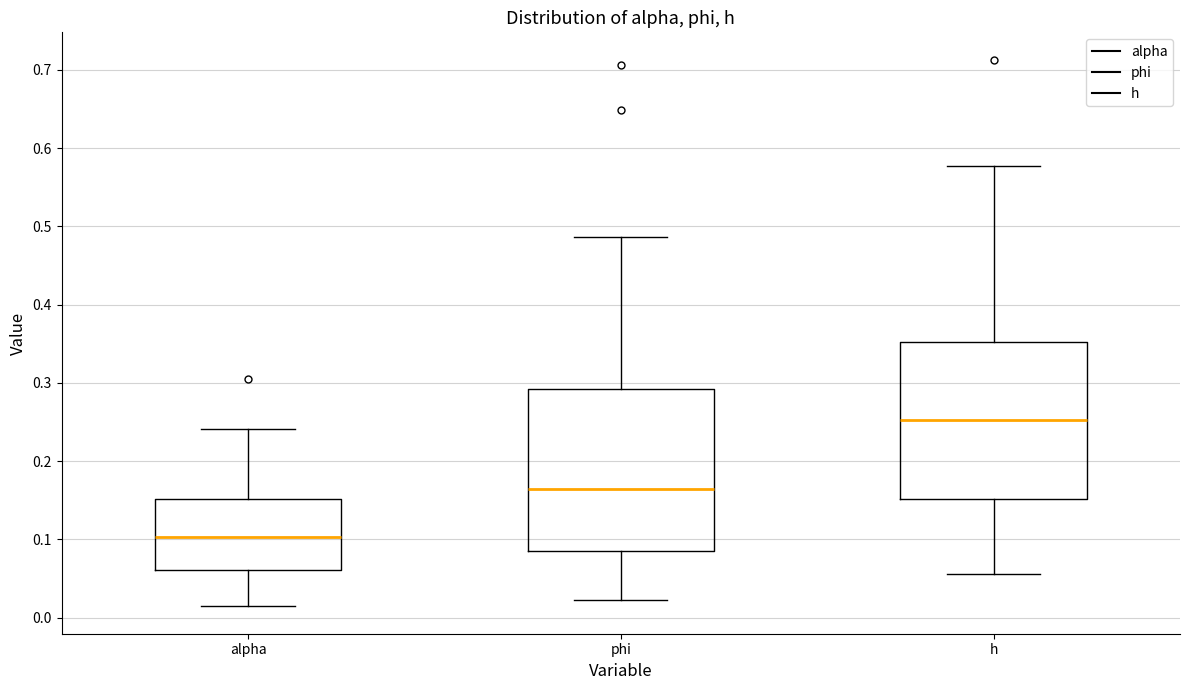

Reading left to right, read every box against the y-axis: the position of its median line, the range the box covers, and the ends of its whiskers. The values are not printed on the chart, so give them approximately, as read against the axis.

alpha: median 0.10, box 0.06 to 0.15, whiskers 0.01 to 0.24
phi: median 0.16, box 0.08 to 0.29, whiskers 0.02 to 0.49
h: median 0.25, box 0.15 to 0.35, whiskers 0.06 to 0.58